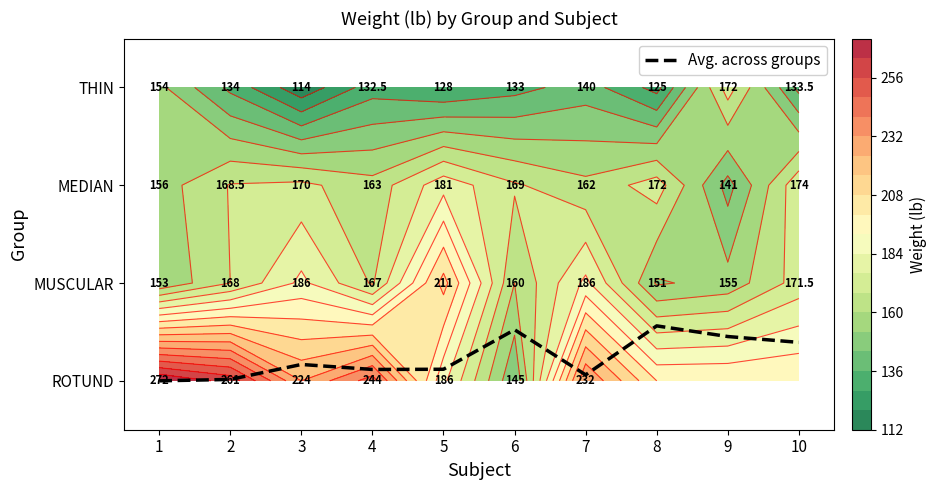

At which label does MUSCULAR reach its peak?

5